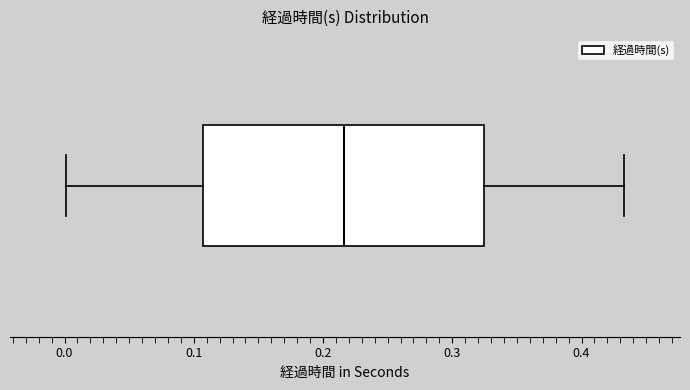

Read this box plot against the x-axis: the position of the median line, the range covered by the box, and the ends of both whiskers. The values are not printed on the chart, so give them approximately, as read against the axis.

median 0.22, box 0.11 to 0.32, whiskers 0.00 to 0.43